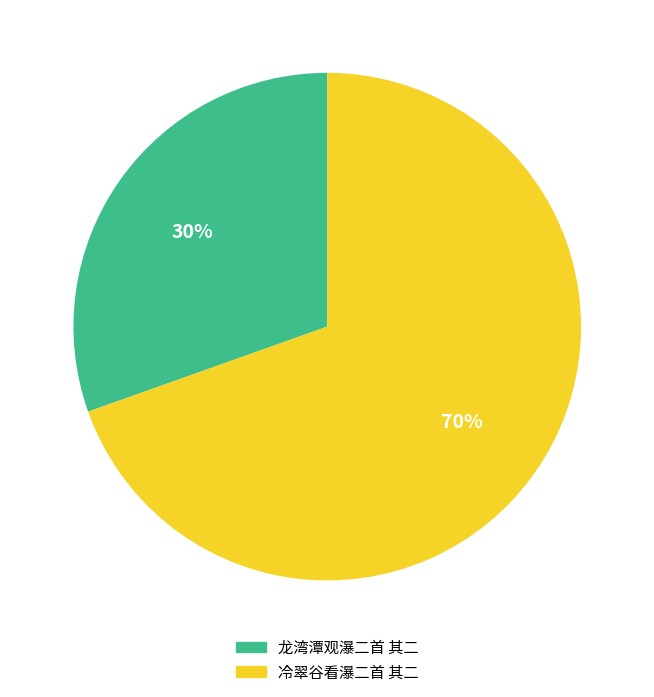

Count the number of slices in the pie.

2